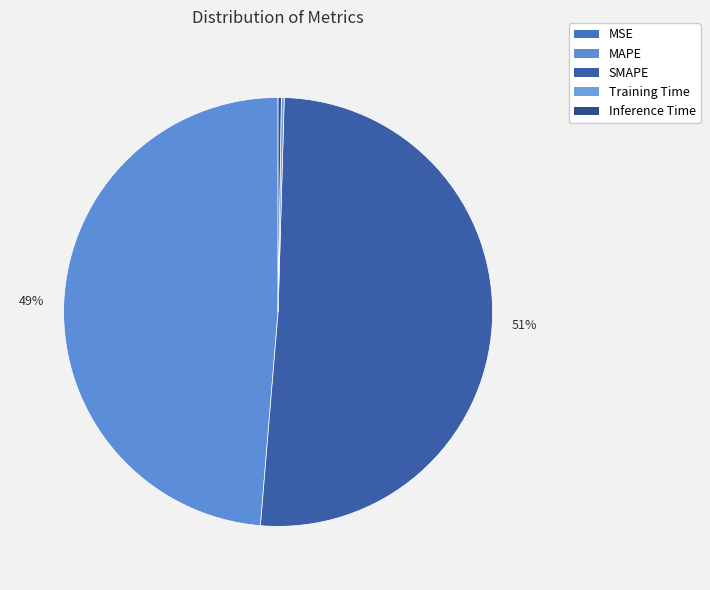

Is the sum of SMAPE and Inference Time greater than half?

Yes